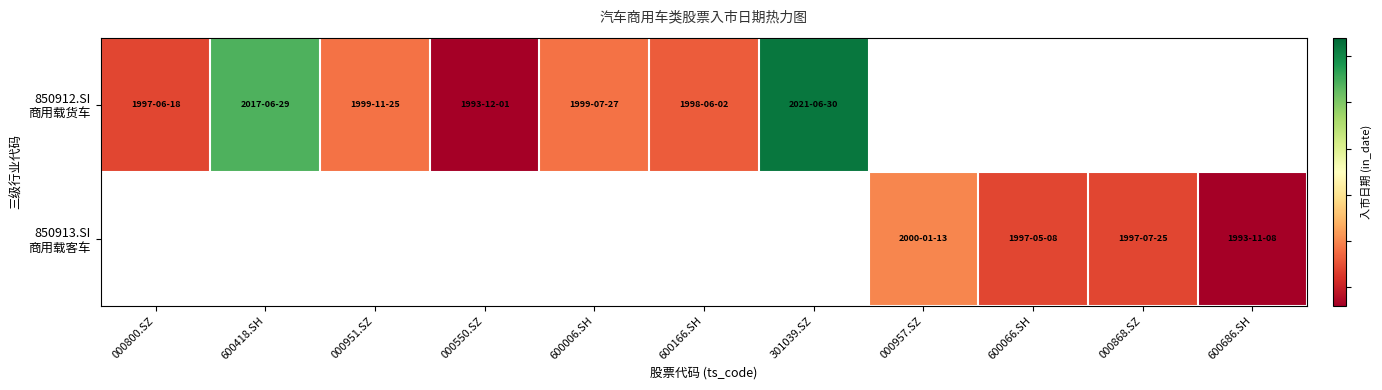

Rank the series by their average value, from highest to lowest.

850912.SI 商用载货车, 850913.SI 商用载客车